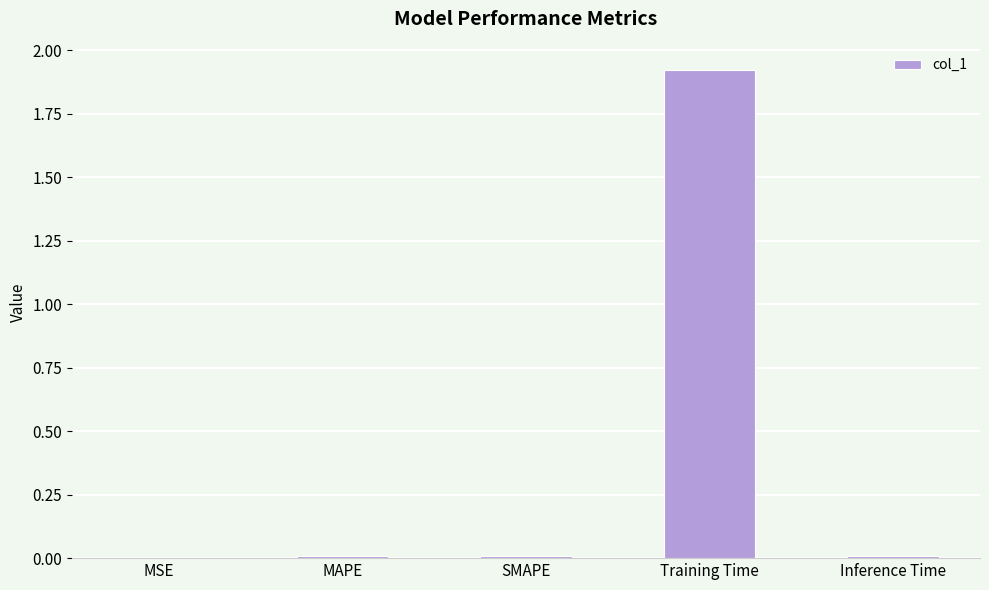

Between Inference Time and Training Time, which is larger?

Training Time